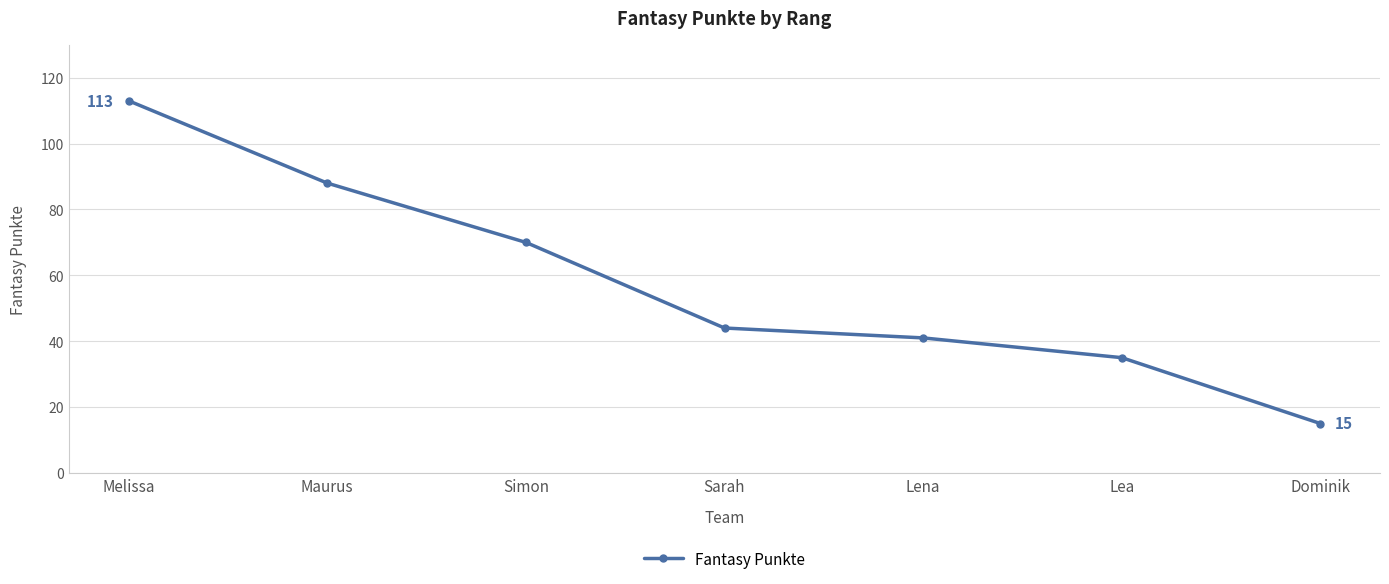

How many data points are less than 44?

3